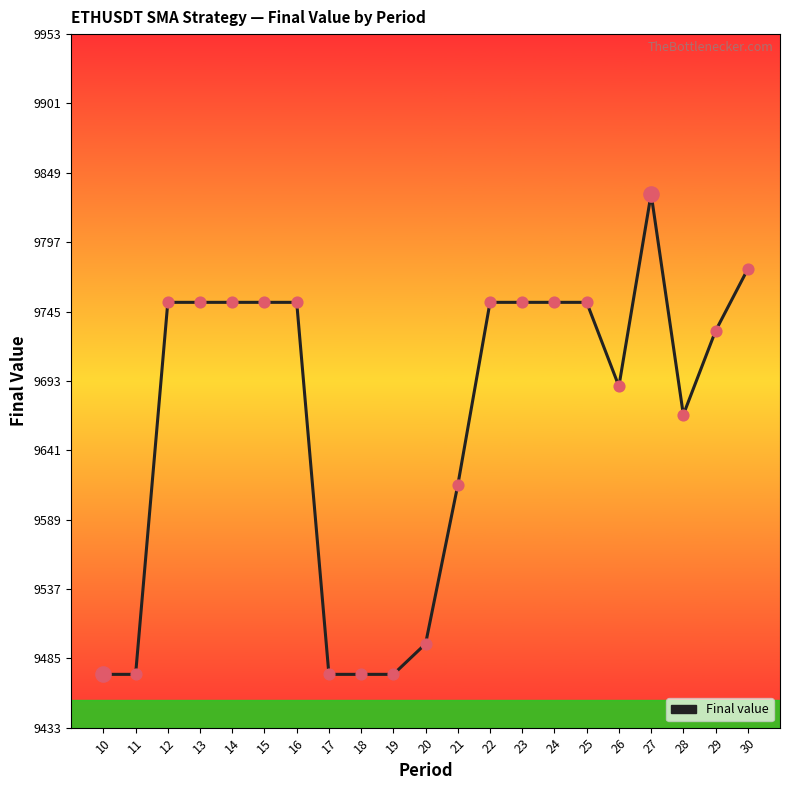

Between 17 and 22, which is larger?

22